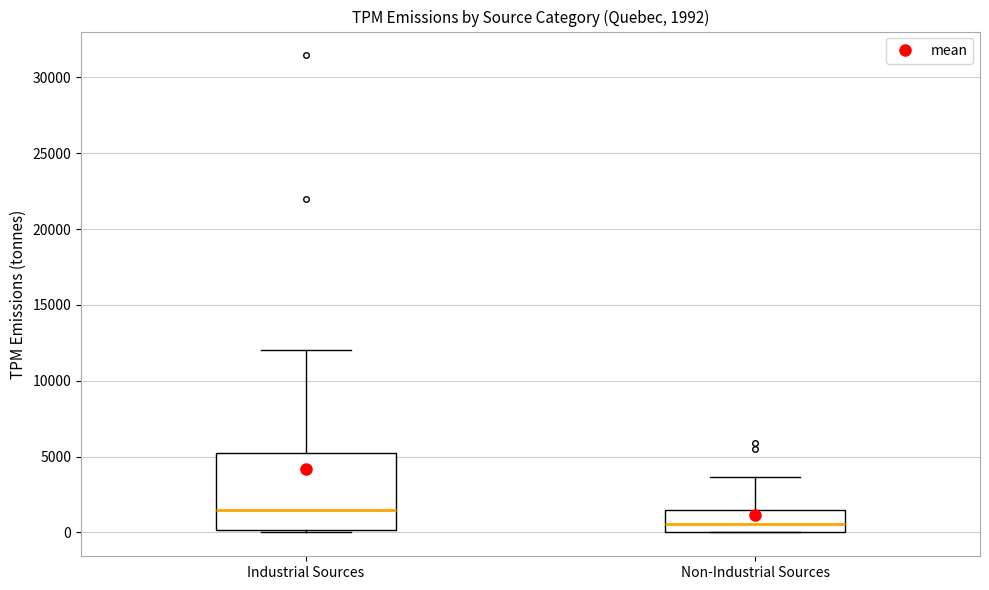

Which box's median line is the lowest?

Non-Industrial Sources